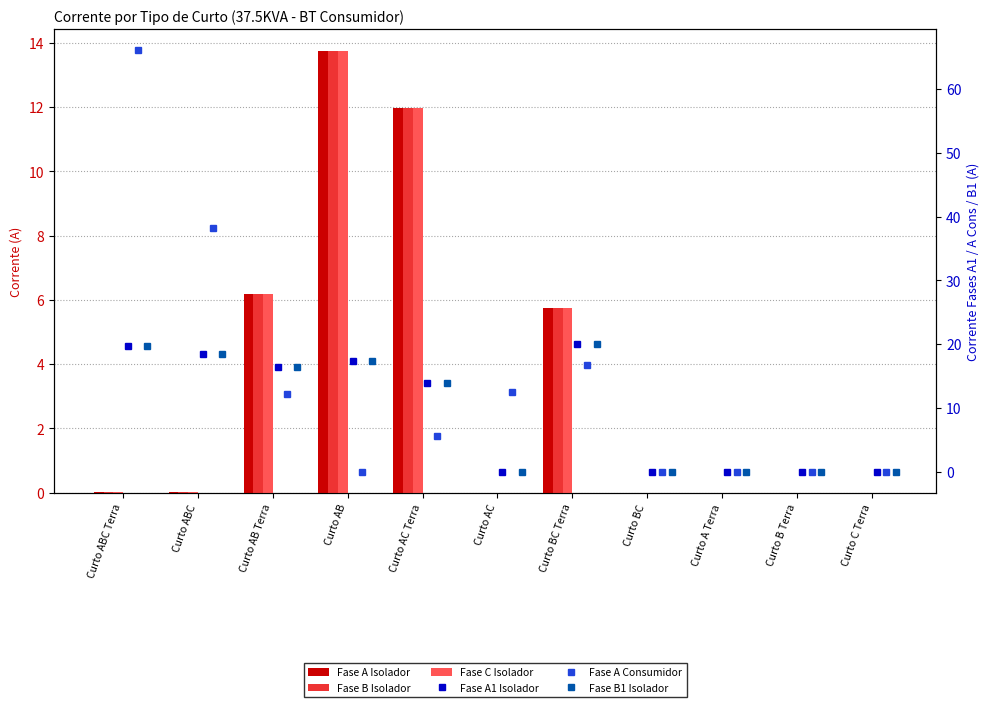

What position from the left is Curto AC?

6